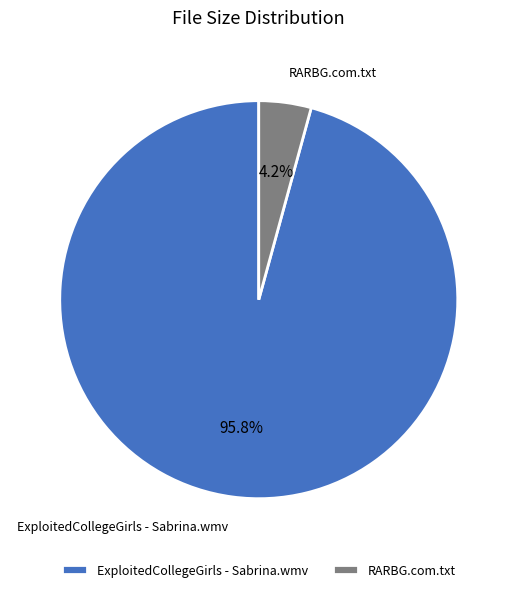

To the nearest percent, what portion does RARBG.com.txt represent?

4%